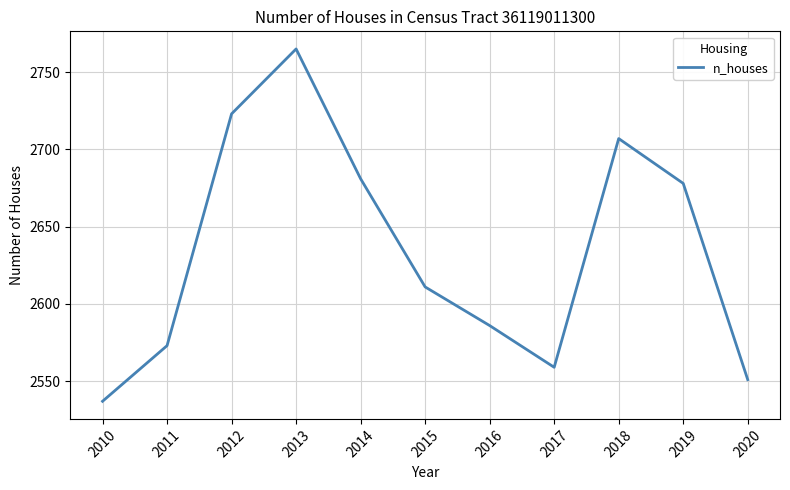

What is the sum of the values at 2017 and 2016?

5145